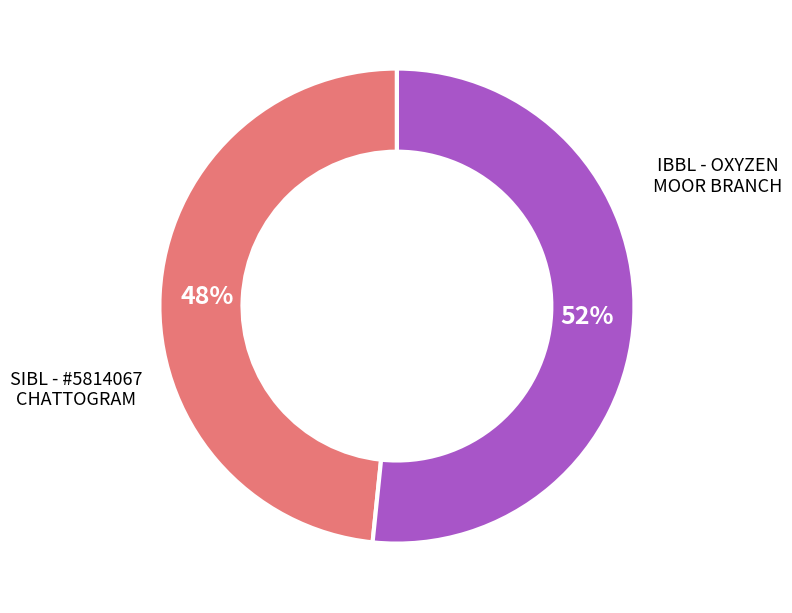

Does any single category account for the majority?

Yes